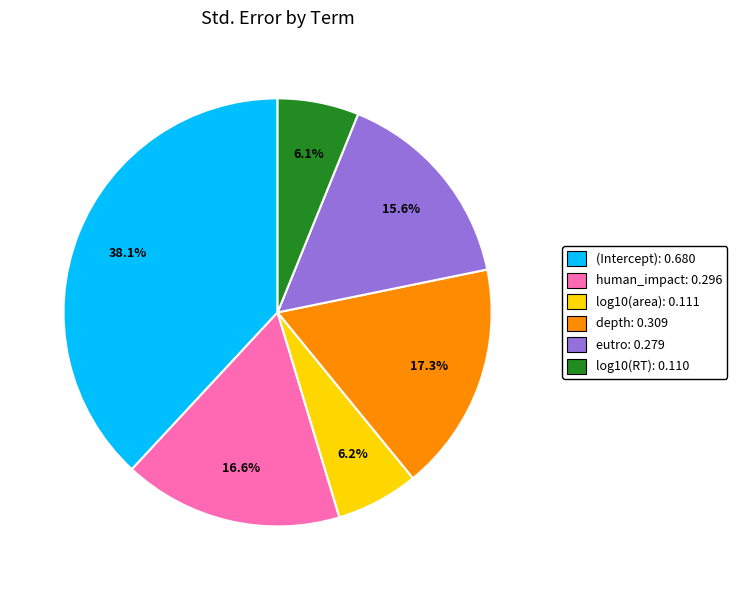

Combined, do (Intercept) and log10(area) account for over 50%?

No